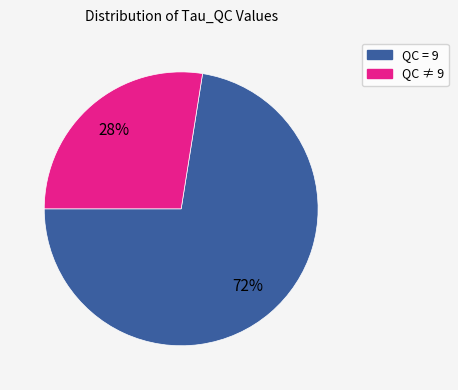

Is there a majority slice in this chart?

Yes